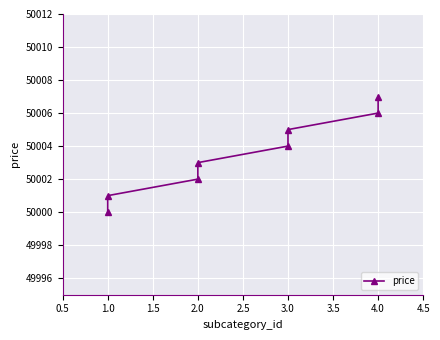

Count the number of data series in this chart.

1